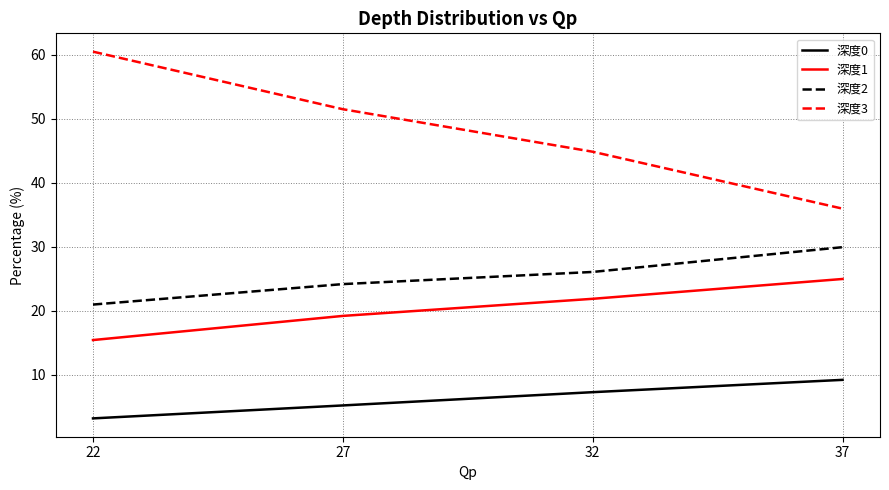

What is the total value across all series at 37?

100.0